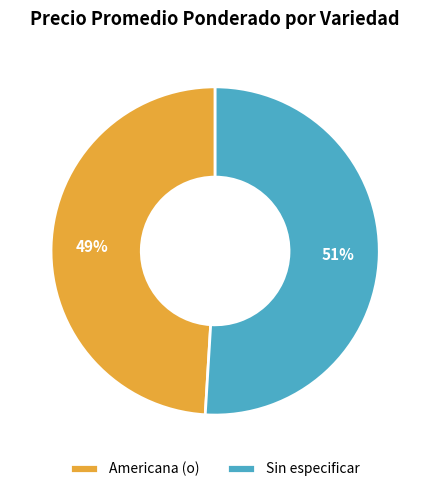

To the nearest percent, what is the difference between the largest and smallest slice percentages?

2%